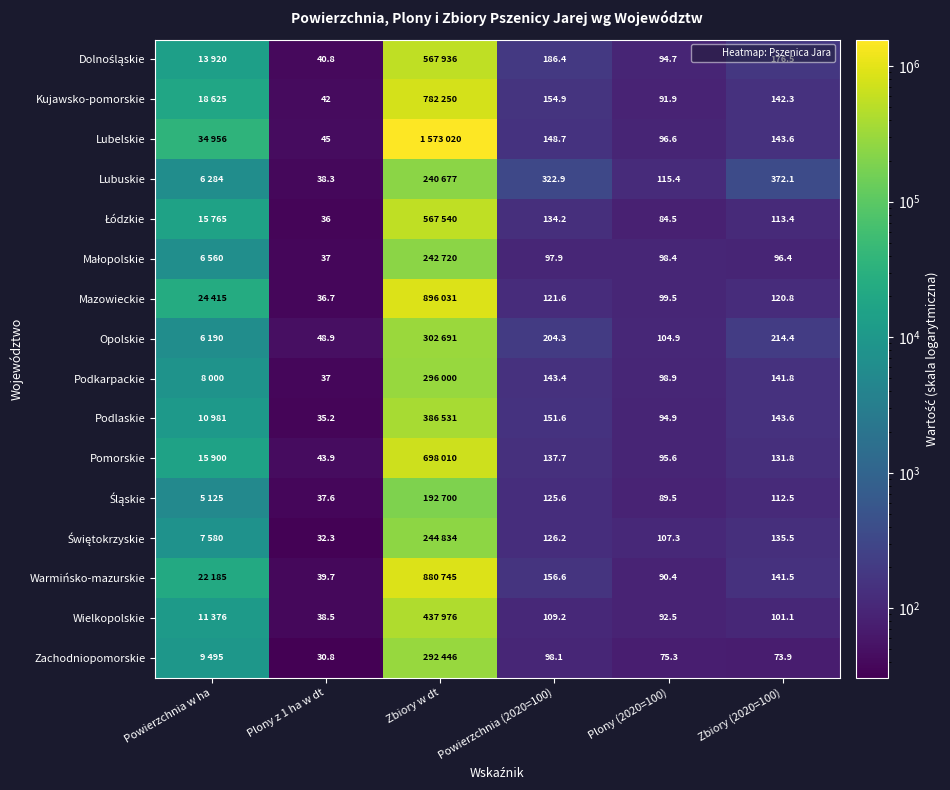

Which series has the largest range (max minus min)?

Lubelskie